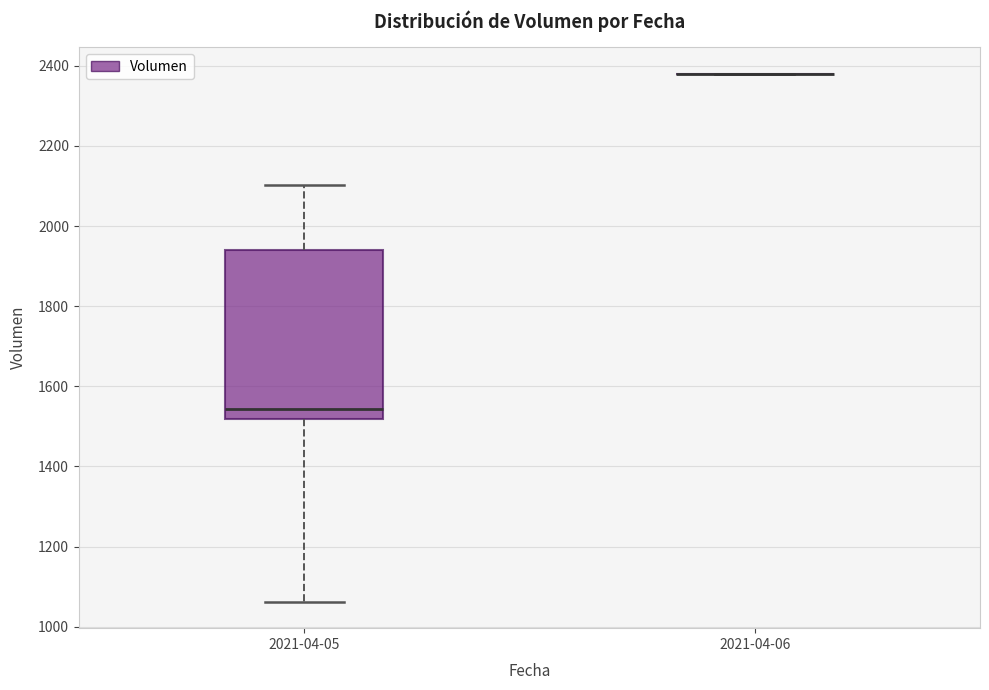

Reading left to right, read every box against the y-axis: the position of its median line, the range the box covers, and the ends of its whiskers. The values are not printed on the chart, so give them approximately, as read against the axis.

2021-04-05: median 1540, box 1520 to 1940, whiskers 1060 to 2100
2021-04-06: box collapsed to a line at 2380, whiskers 2380 to 2380